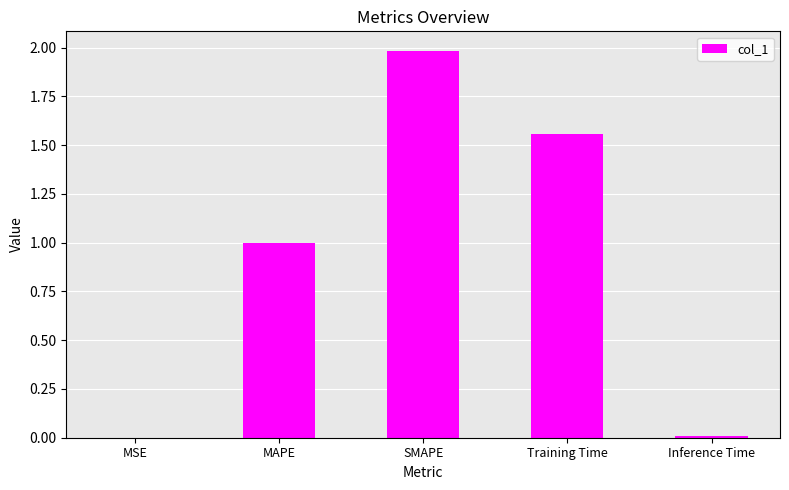

The value at MAPE is 1.6. True or false?

False